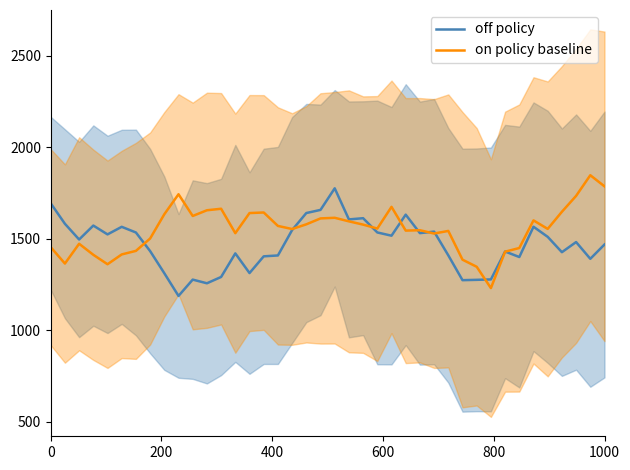

What is the highest value of the off policy series?

1775.3